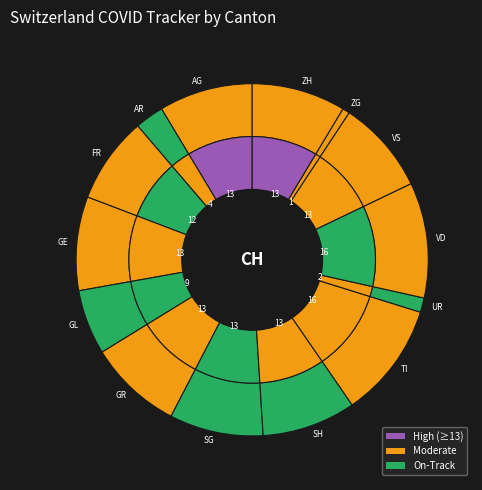

Is there any slice that represents more than half of the pie?

No